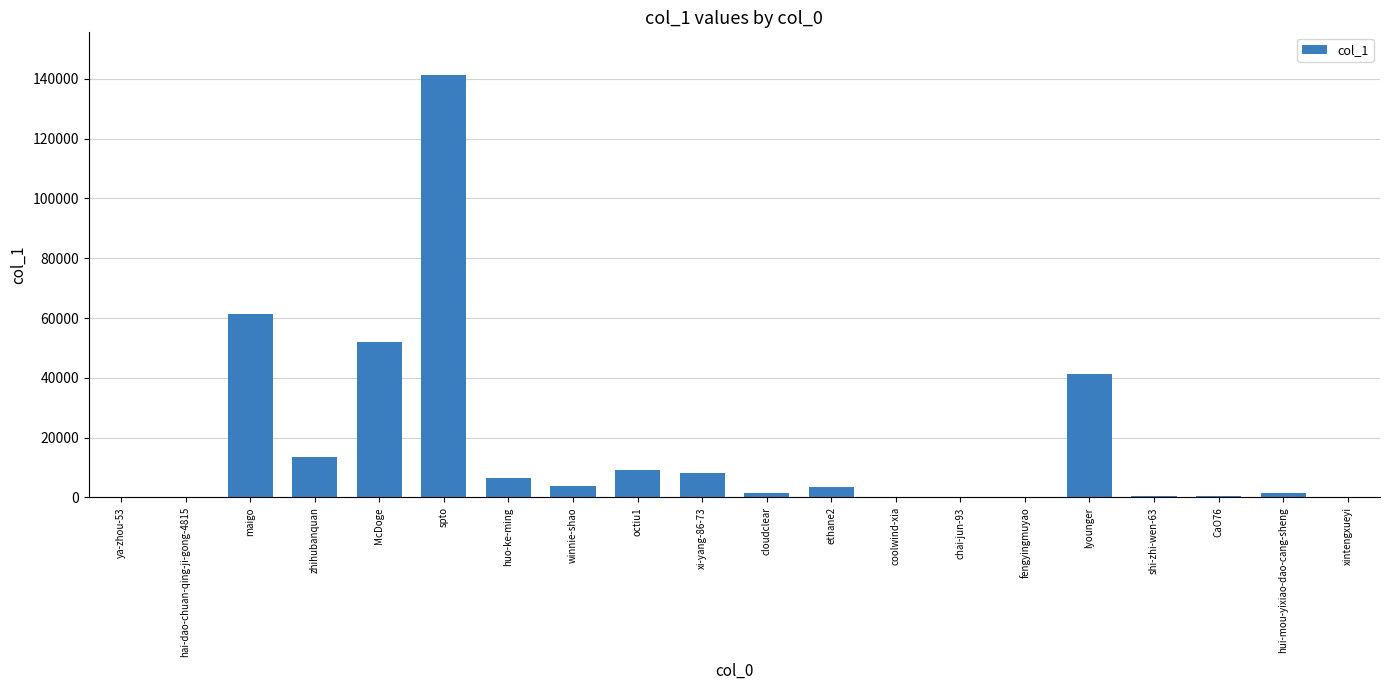

What is the sum of all values?

344567